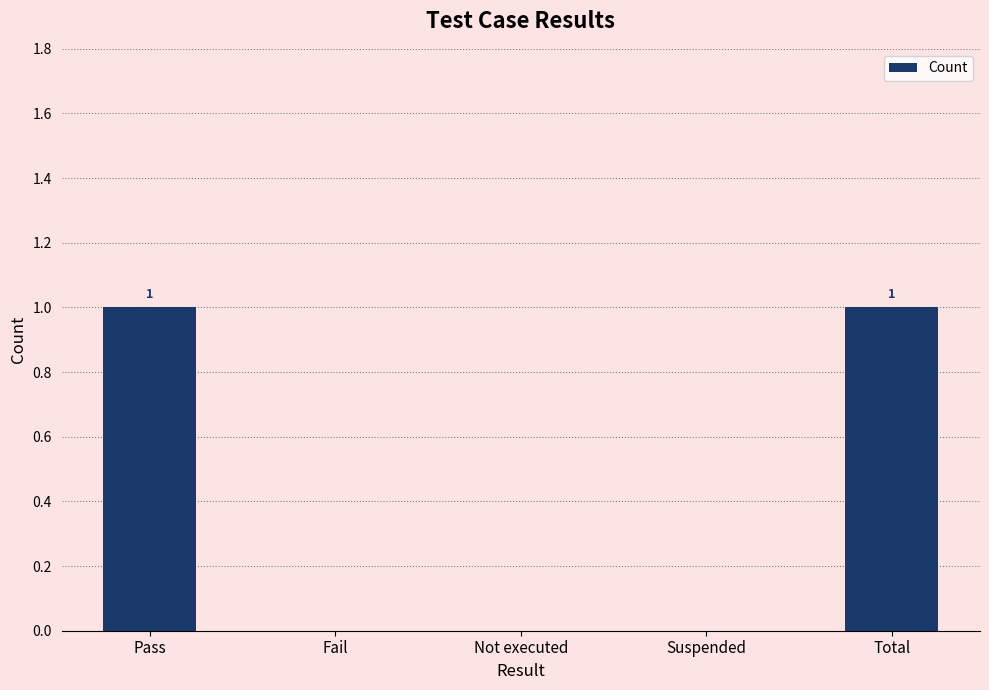

Count the values in the range 0 to 1.

5